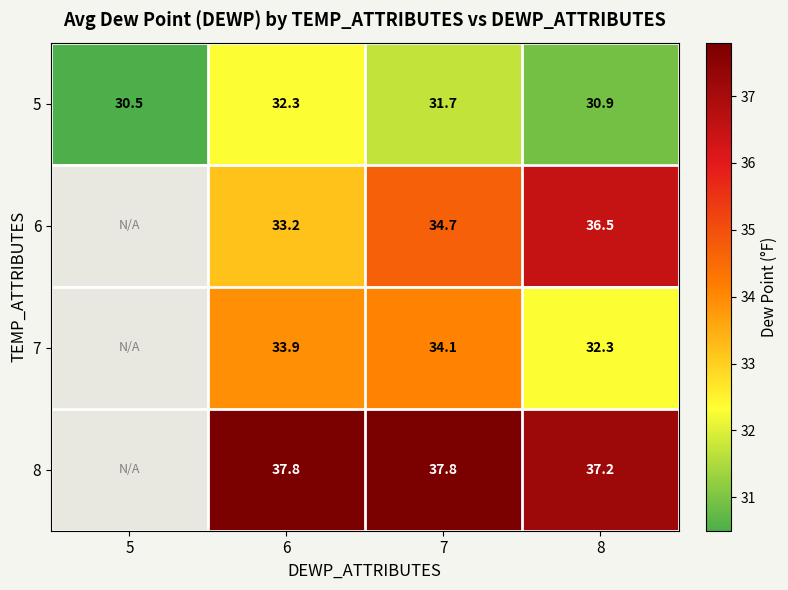

Rank the series at 7 from lowest to highest value.

5, 7, 6, 8